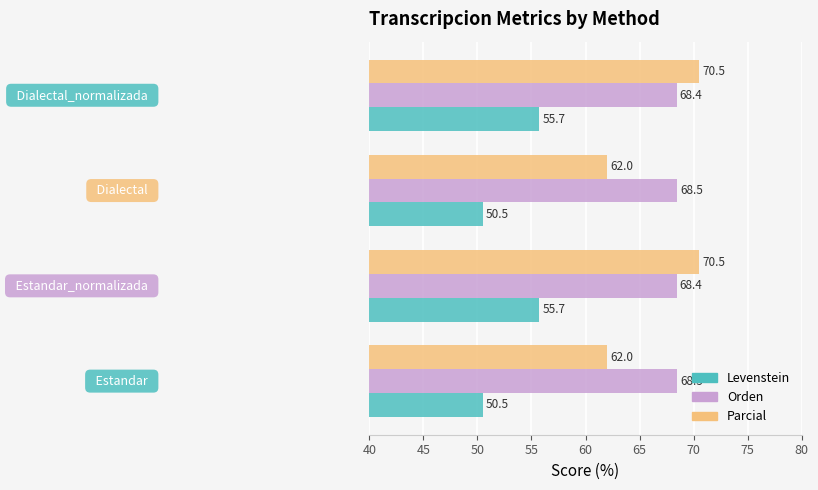

How many Orden values are between 68 and 69?

4